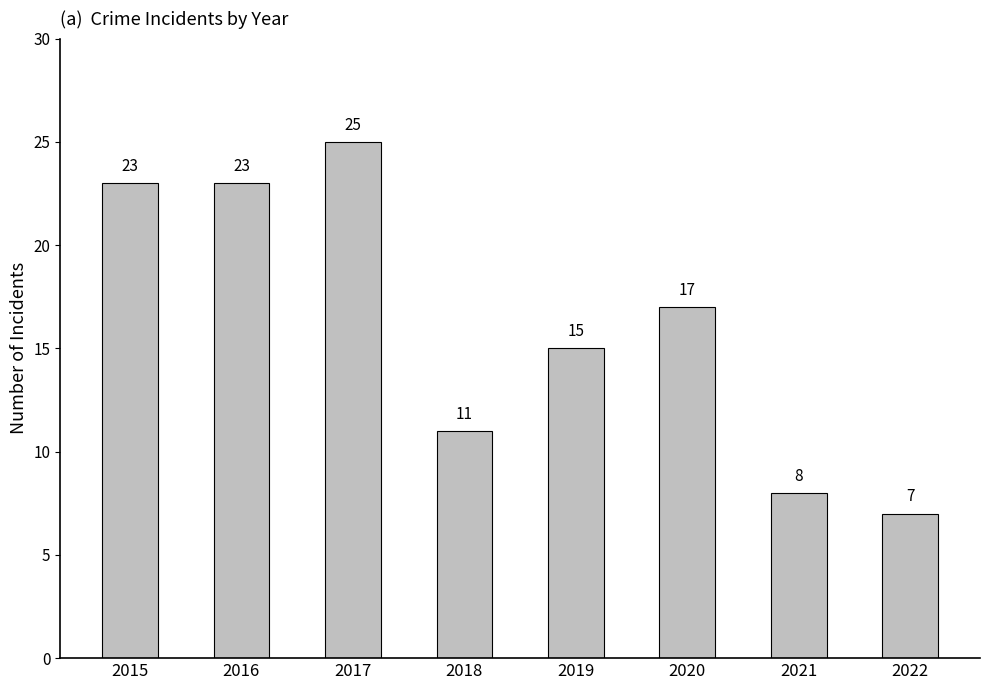

What is the average value?

16